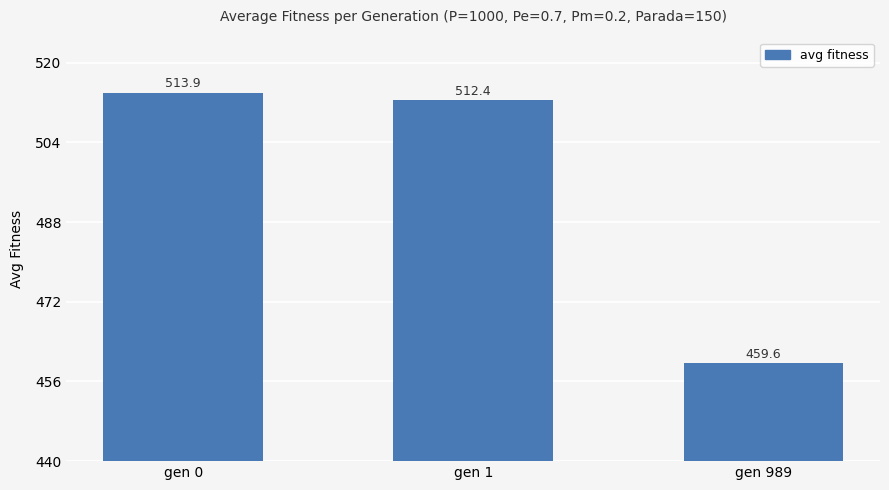

Between gen 0 and gen 1, which is larger?

gen 0